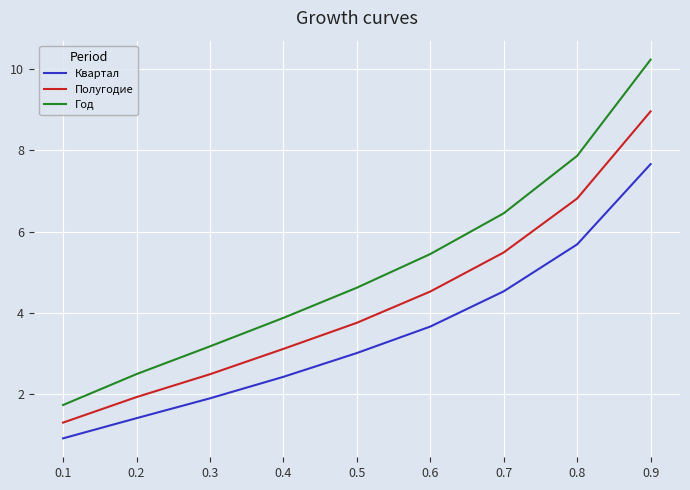

What are all the series names shown in the legend?

Квартал, Полугодие, Год